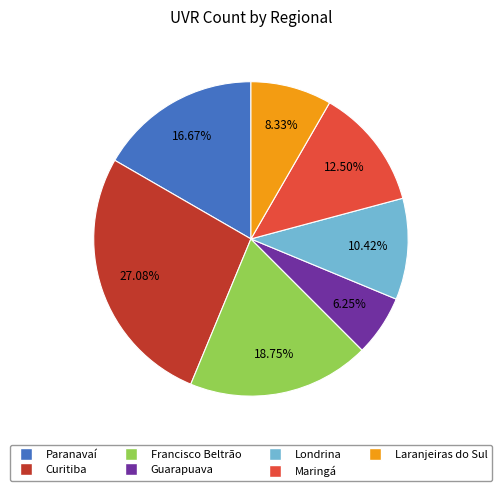

Between Curitiba and Guarapuava, which is larger?

Curitiba